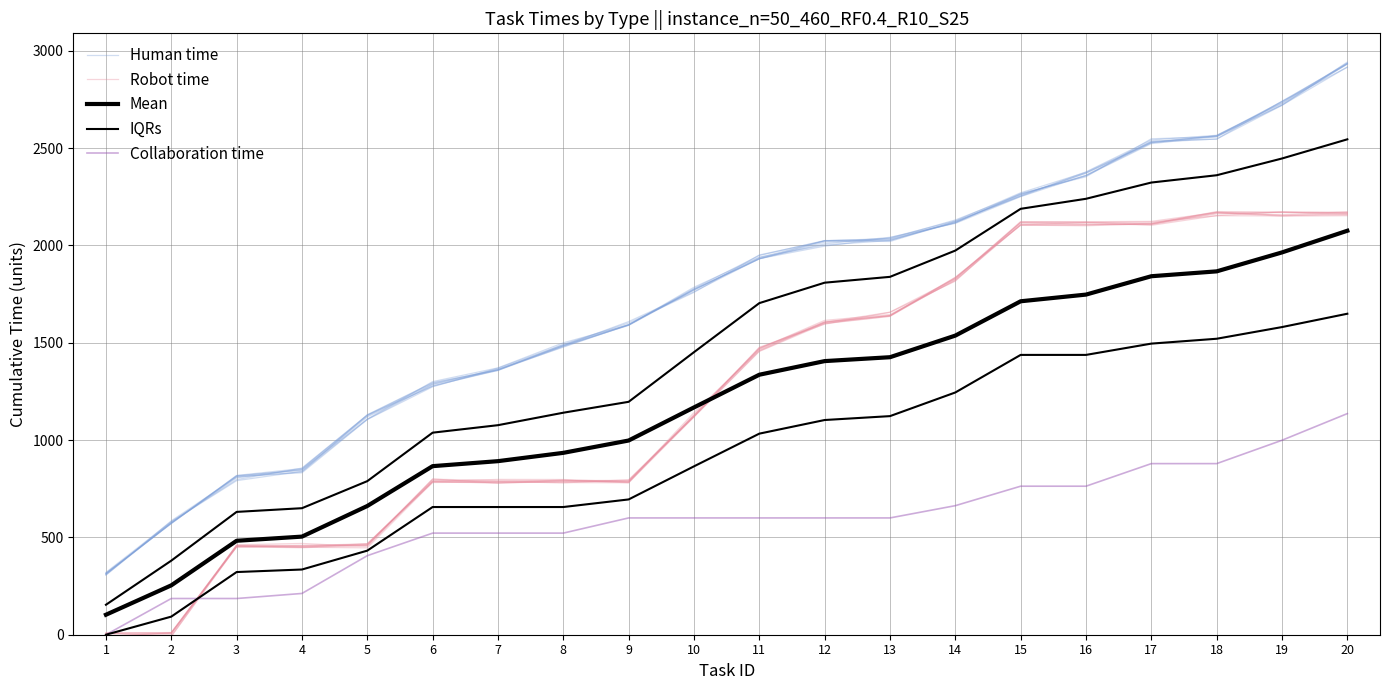

What are all the series names shown in the legend?

Human time, Robot time, Mean, IQRs, Collaboration time